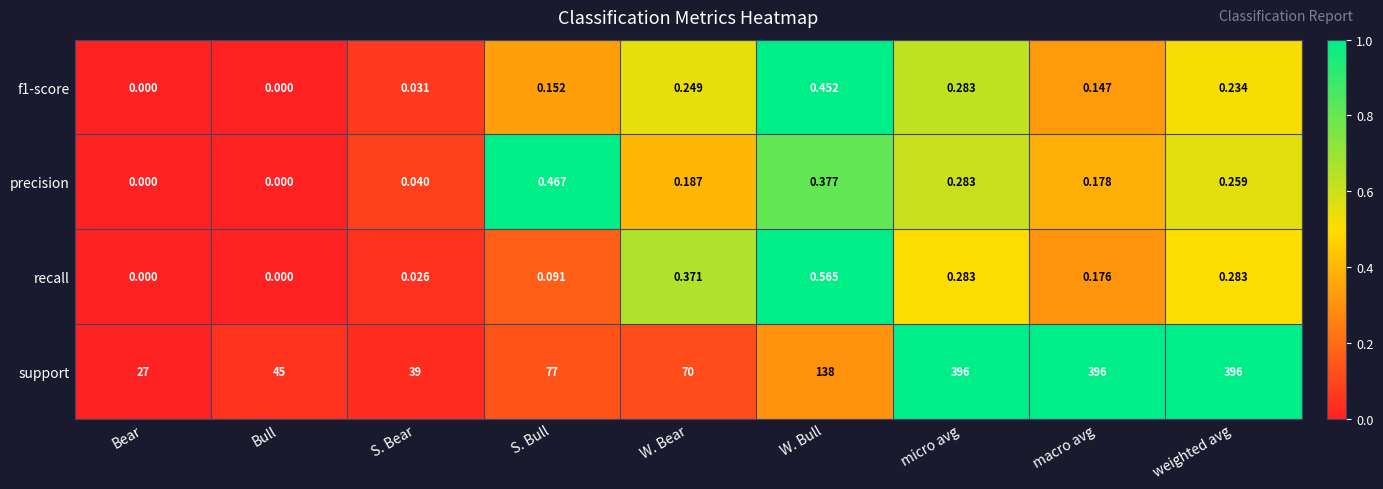

Which series has the largest total across all categories?

support